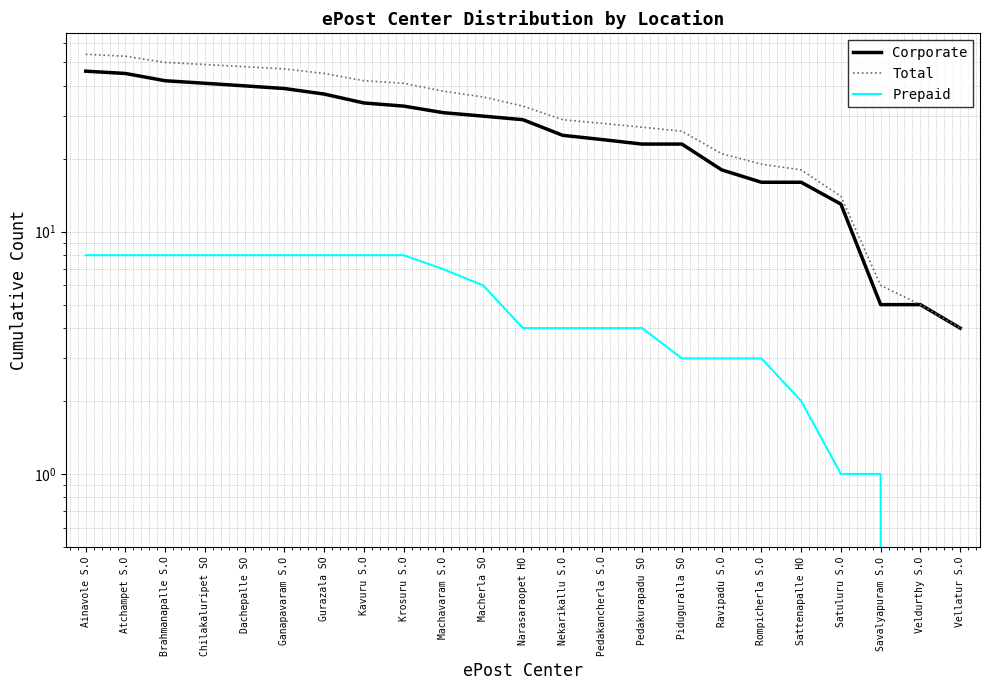

What position from the left is Gurazala SO?

7